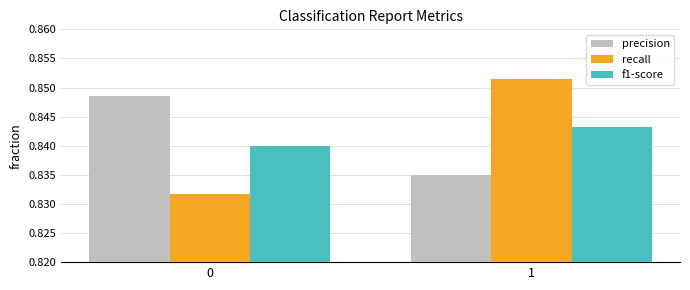

Count the number of data series in this chart.

3